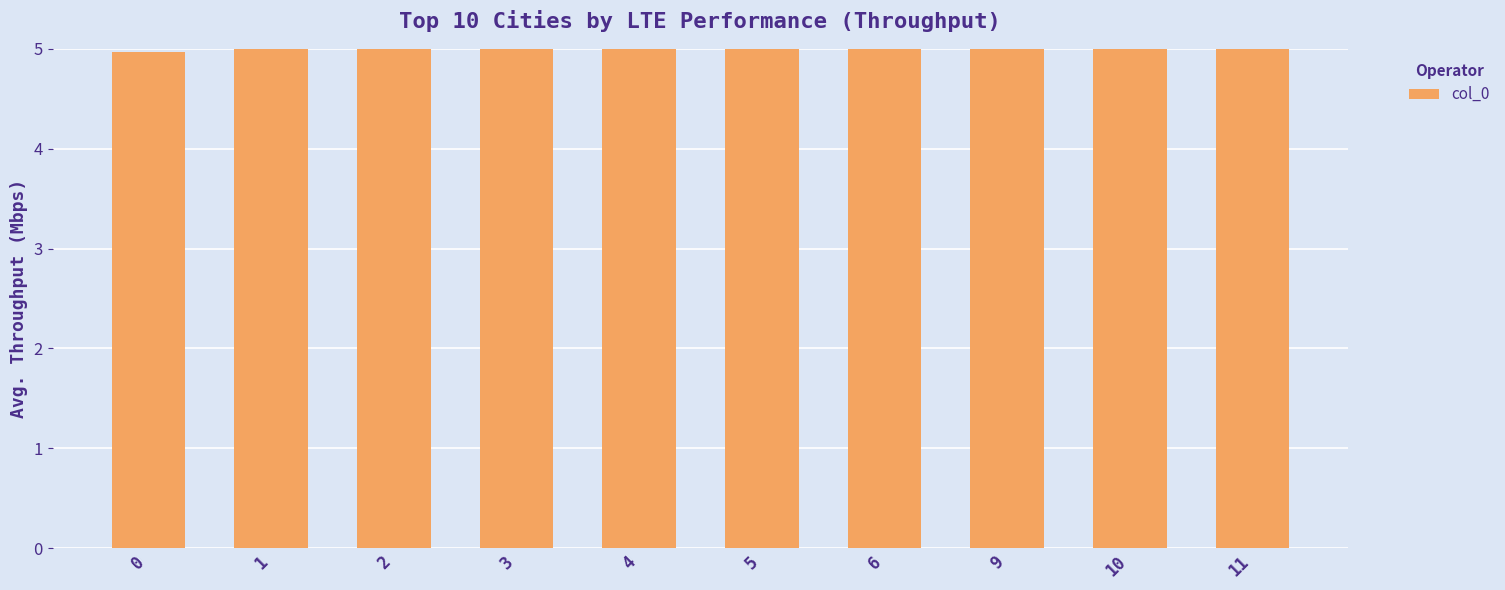

Reading left to right, what are all the values shown in this chart?

0=5.0	1=5.0	2=5.0	3=5.0	4=5.0	5=5.0	6=5.0	9=5.0	10=5.0	11=5.0